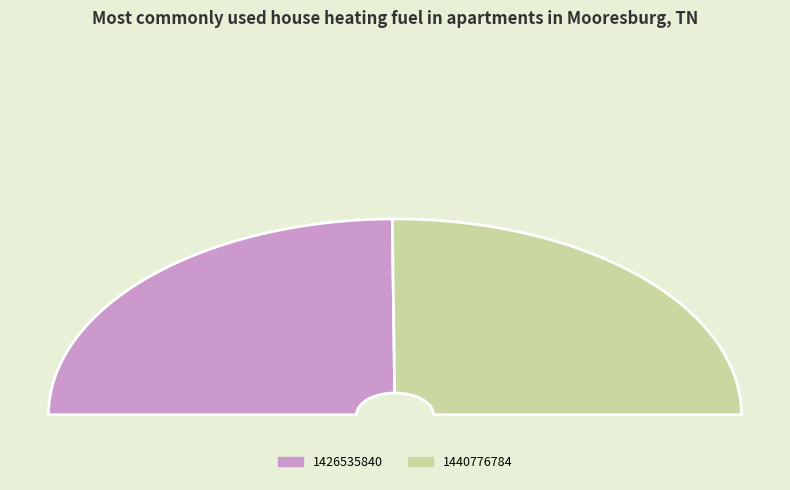

True or false: 1440776784 accounts for 58% of the total.

False